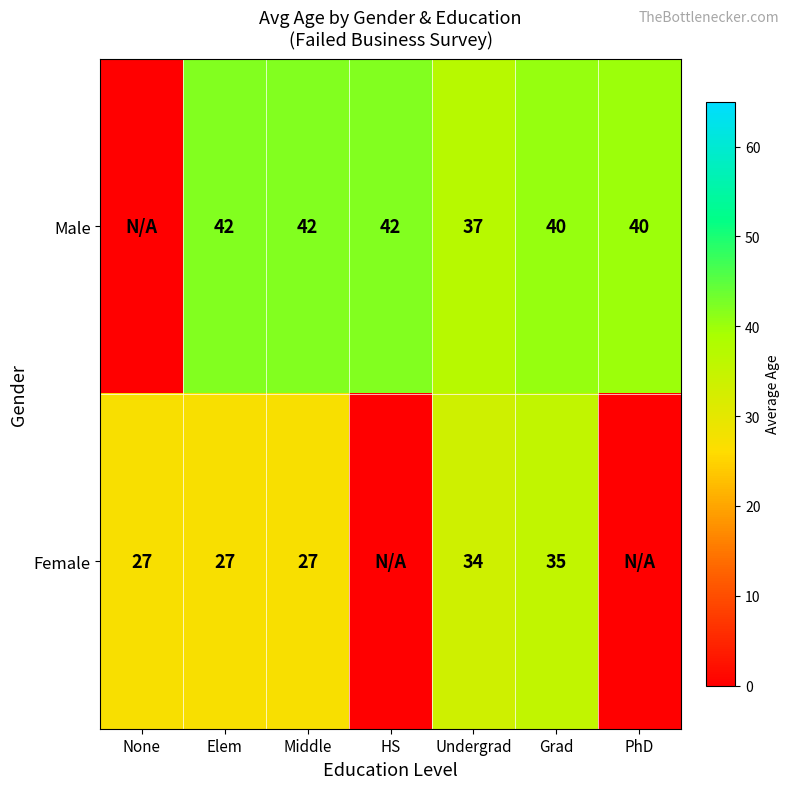

Is the value of Male at Elem greater than the value of Female at Undergrad?

Yes